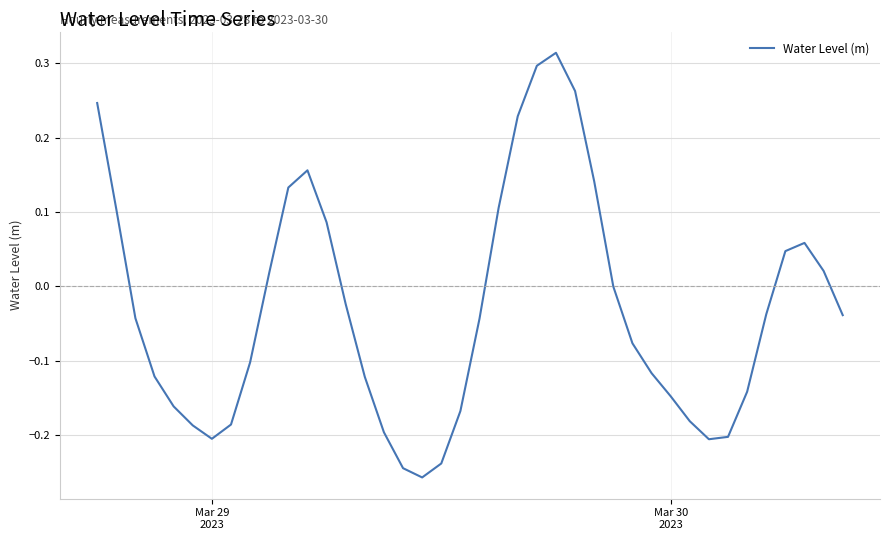

Is this an area chart (filled region under the line)?

No